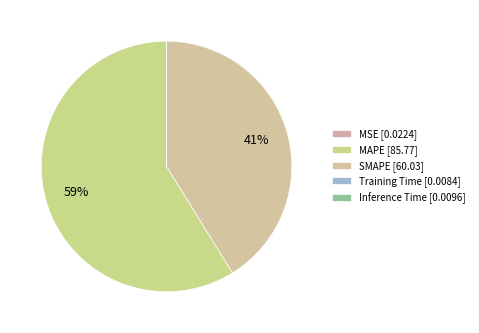

To the nearest percent, what is the difference between the largest and smallest slice percentages?

59%